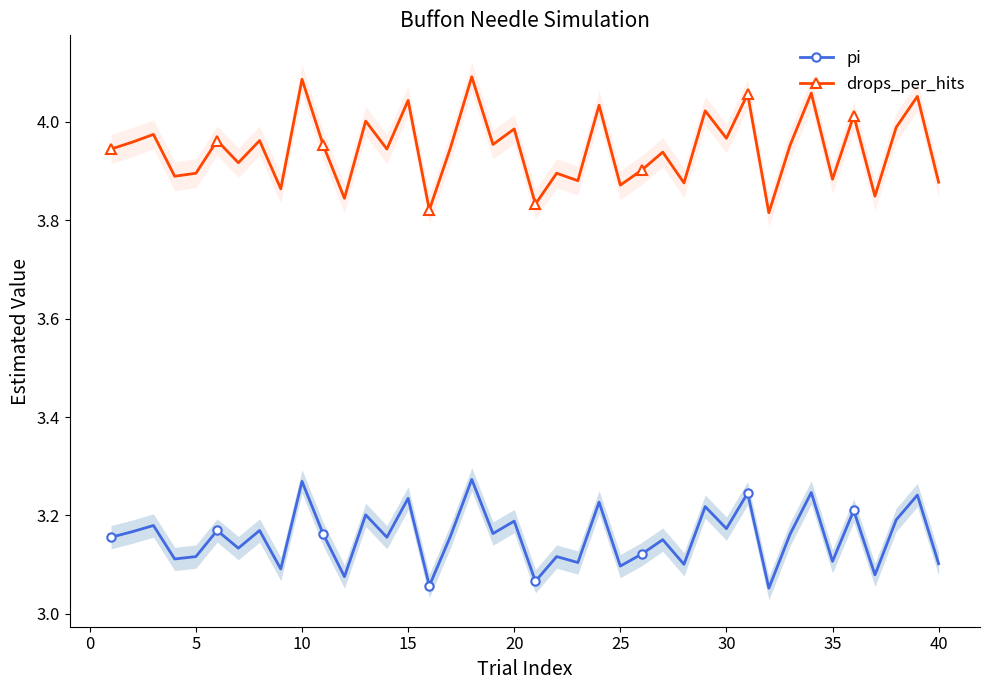

Is it true that pi equals 1.3 at 30?

False